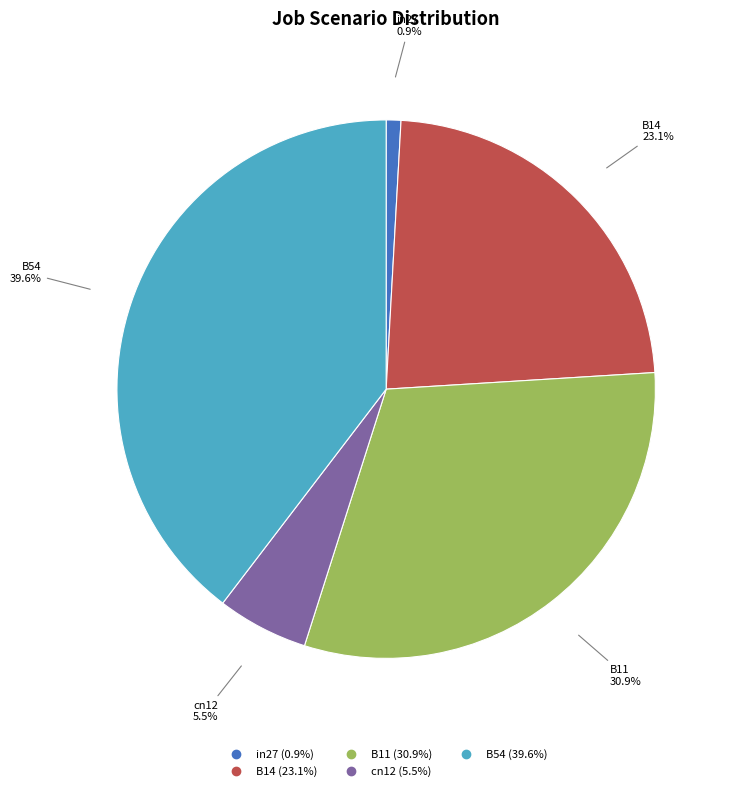

Which slice is the smallest?

in27